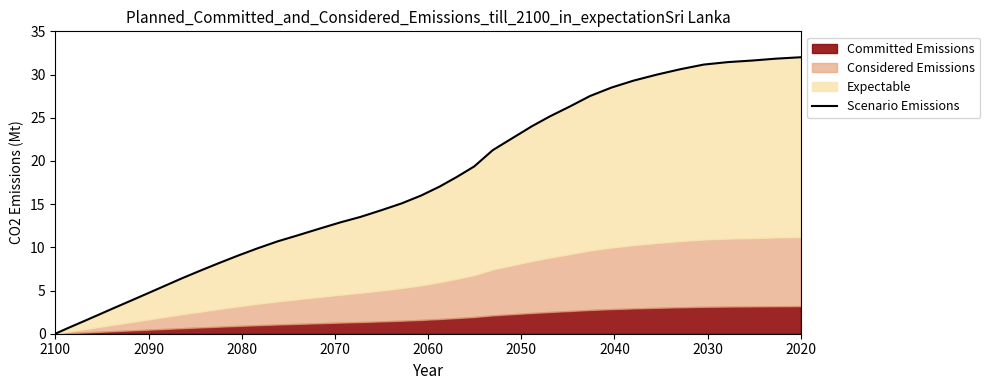

What is the difference between the maximum and minimum values?

32.0